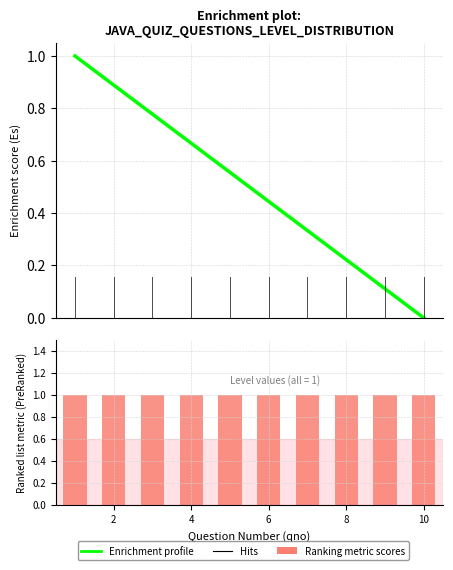

What is the average value of the Enrichment profile series?

0.5